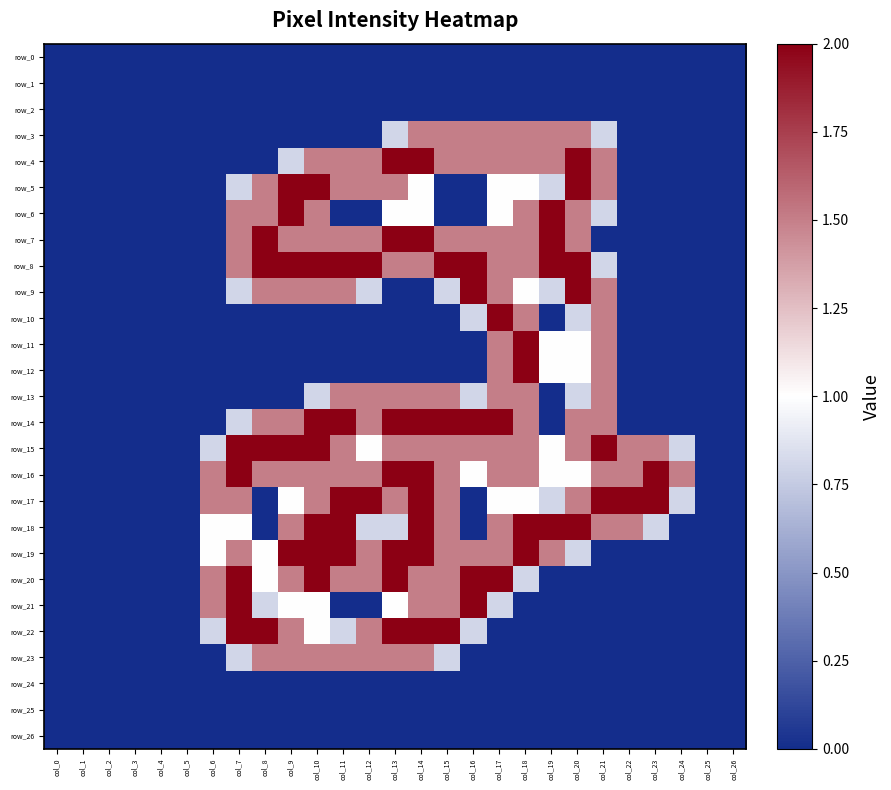

Reading left to right, extract all data points from this chart.

row_0: col_0=0.0	col_1=0.0	col_2=0.0	col_3=0.0	col_4=0.0	col_5=0.0	col_6=0.0	col_7=0.0	col_8=0.0	col_9=0.0	col_10=0.0	col_11=0.0	col_12=0.0	col_13=0.0	col_14=0.0	col_15=0.0	col_16=0.0	col_17=0.0	col_18=0.0	col_19=0.0	col_20=0.0	col_21=0.0	col_22=0.0	col_23=0.0	col_24=0.0	col_25=0.0	col_26=0.0
row_1: col_0=0.0	col_1=0.0	col_2=0.0	col_3=0.0	col_4=0.0	col_5=0.0	col_6=0.0	col_7=0.0	col_8=0.0	col_9=0.0	col_10=0.0	col_11=0.0	col_12=0.0	col_13=0.0	col_14=0.0	col_15=0.0	col_16=0.0	col_17=0.0	col_18=0.0	col_19=0.0	col_20=0.0	col_21=0.0	col_22=0.0	col_23=0.0	col_24=0.0	col_25=0.0	col_26=0.0
row_2: col_0=0.0	col_1=0.0	col_2=0.0	col_3=0.0	col_4=0.0	col_5=0.0	col_6=0.0	col_7=0.0	col_8=0.0	col_9=0.0	col_10=0.0	col_11=0.0	col_12=0.0	col_13=0.0	col_14=0.0	col_15=0.0	col_16=0.0	col_17=0.0	col_18=0.0	col_19=0.0	col_20=0.0	col_21=0.0	col_22=0.0	col_23=0.0	col_24=0.0	col_25=0.0	col_26=0.0
row_3: col_0=0.0	col_1=0.0	col_2=0.0	col_3=0.0	col_4=0.0	col_5=0.0	col_6=0.0	col_7=0.0	col_8=0.0	col_9=0.0	col_10=0.0	col_11=0.0	col_12=0.0	col_13=0.8	col_14=1.5	col_15=1.5	col_16=1.5	col_17=1.5	col_18=1.5	col_19=1.5	col_20=1.5	col_21=0.8	col_22=0.0	col_23=0.0	col_24=0.0	col_25=0.0	col_26=0.0
row_4: col_0=0.0	col_1=0.0	col_2=0.0	col_3=0.0	col_4=0.0	col_5=0.0	col_6=0.0	col_7=0.0	col_8=0.0	col_9=0.8	col_10=1.5	col_11=1.5	col_12=1.5	col_13=2.0	col_14=2.0	col_15=1.5	col_16=1.5	col_17=1.5	col_18=1.5	col_19=1.5	col_20=2.0	col_21=1.5	col_22=0.0	col_23=0.0	col_24=0.0	col_25=0.0	col_26=0.0
row_5: col_0=0.0	col_1=0.0	col_2=0.0	col_3=0.0	col_4=0.0	col_5=0.0	col_6=0.0	col_7=0.8	col_8=1.5	col_9=2.0	col_10=2.0	col_11=1.5	col_12=1.5	col_13=1.5	col_14=1.0	col_15=0.0	col_16=0.0	col_17=1.0	col_18=1.0	col_19=0.8	col_20=2.0	col_21=1.5	col_22=0.0	col_23=0.0	col_24=0.0	col_25=0.0	col_26=0.0
row_6: col_0=0.0	col_1=0.0	col_2=0.0	col_3=0.0	col_4=0.0	col_5=0.0	col_6=0.0	col_7=1.5	col_8=1.5	col_9=2.0	col_10=1.5	col_11=0.0	col_12=0.0	col_13=1.0	col_14=1.0	col_15=0.0	col_16=0.0	col_17=1.0	col_18=1.5	col_19=2.0	col_20=1.5	col_21=0.8	col_22=0.0	col_23=0.0	col_24=0.0	col_25=0.0	col_26=0.0
row_7: col_0=0.0	col_1=0.0	col_2=0.0	col_3=0.0	col_4=0.0	col_5=0.0	col_6=0.0	col_7=1.5	col_8=2.0	col_9=1.5	col_10=1.5	col_11=1.5	col_12=1.5	col_13=2.0	col_14=2.0	col_15=1.5	col_16=1.5	col_17=1.5	col_18=1.5	col_19=2.0	col_20=1.5	col_21=0.0	col_22=0.0	col_23=0.0	col_24=0.0	col_25=0.0	col_26=0.0
row_8: col_0=0.0	col_1=0.0	col_2=0.0	col_3=0.0	col_4=0.0	col_5=0.0	col_6=0.0	col_7=1.5	col_8=2.0	col_9=2.0	col_10=2.0	col_11=2.0	col_12=2.0	col_13=1.5	col_14=1.5	col_15=2.0	col_16=2.0	col_17=1.5	col_18=1.5	col_19=2.0	col_20=2.0	col_21=0.8	col_22=0.0	col_23=0.0	col_24=0.0	col_25=0.0	col_26=0.0
row_9: col_0=0.0	col_1=0.0	col_2=0.0	col_3=0.0	col_4=0.0	col_5=0.0	col_6=0.0	col_7=0.8	col_8=1.5	col_9=1.5	col_10=1.5	col_11=1.5	col_12=0.8	col_13=0.0	col_14=0.0	col_15=0.8	col_16=2.0	col_17=1.5	col_18=1.0	col_19=0.8	col_20=2.0	col_21=1.5	col_22=0.0	col_23=0.0	col_24=0.0	col_25=0.0	col_26=0.0
row_10: col_0=0.0	col_1=0.0	col_2=0.0	col_3=0.0	col_4=0.0	col_5=0.0	col_6=0.0	col_7=0.0	col_8=0.0	col_9=0.0	col_10=0.0	col_11=0.0	col_12=0.0	col_13=0.0	col_14=0.0	col_15=0.0	col_16=0.8	col_17=2.0	col_18=1.5	col_19=0.0	col_20=0.8	col_21=1.5	col_22=0.0	col_23=0.0	col_24=0.0	col_25=0.0	col_26=0.0
row_11: col_0=0.0	col_1=0.0	col_2=0.0	col_3=0.0	col_4=0.0	col_5=0.0	col_6=0.0	col_7=0.0	col_8=0.0	col_9=0.0	col_10=0.0	col_11=0.0	col_12=0.0	col_13=0.0	col_14=0.0	col_15=0.0	col_16=0.0	col_17=1.5	col_18=2.0	col_19=1.0	col_20=1.0	col_21=1.5	col_22=0.0	col_23=0.0	col_24=0.0	col_25=0.0	col_26=0.0
row_12: col_0=0.0	col_1=0.0	col_2=0.0	col_3=0.0	col_4=0.0	col_5=0.0	col_6=0.0	col_7=0.0	col_8=0.0	col_9=0.0	col_10=0.0	col_11=0.0	col_12=0.0	col_13=0.0	col_14=0.0	col_15=0.0	col_16=0.0	col_17=1.5	col_18=2.0	col_19=1.0	col_20=1.0	col_21=1.5	col_22=0.0	col_23=0.0	col_24=0.0	col_25=0.0	col_26=0.0
row_13: col_0=0.0	col_1=0.0	col_2=0.0	col_3=0.0	col_4=0.0	col_5=0.0	col_6=0.0	col_7=0.0	col_8=0.0	col_9=0.0	col_10=0.8	col_11=1.5	col_12=1.5	col_13=1.5	col_14=1.5	col_15=1.5	col_16=0.8	col_17=1.5	col_18=1.5	col_19=0.0	col_20=0.8	col_21=1.5	col_22=0.0	col_23=0.0	col_24=0.0	col_25=0.0	col_26=0.0
row_14: col_0=0.0	col_1=0.0	col_2=0.0	col_3=0.0	col_4=0.0	col_5=0.0	col_6=0.0	col_7=0.8	col_8=1.5	col_9=1.5	col_10=2.0	col_11=2.0	col_12=1.5	col_13=2.0	col_14=2.0	col_15=2.0	col_16=2.0	col_17=2.0	col_18=1.5	col_19=0.0	col_20=1.5	col_21=1.5	col_22=0.0	col_23=0.0	col_24=0.0	col_25=0.0	col_26=0.0
row_15: col_0=0.0	col_1=0.0	col_2=0.0	col_3=0.0	col_4=0.0	col_5=0.0	col_6=0.8	col_7=2.0	col_8=2.0	col_9=2.0	col_10=2.0	col_11=1.5	col_12=1.0	col_13=1.5	col_14=1.5	col_15=1.5	col_16=1.5	col_17=1.5	col_18=1.5	col_19=1.0	col_20=1.5	col_21=2.0	col_22=1.5	col_23=1.5	col_24=0.8	col_25=0.0	col_26=0.0
row_16: col_0=0.0	col_1=0.0	col_2=0.0	col_3=0.0	col_4=0.0	col_5=0.0	col_6=1.5	col_7=2.0	col_8=1.5	col_9=1.5	col_10=1.5	col_11=1.5	col_12=1.5	col_13=2.0	col_14=2.0	col_15=1.5	col_16=1.0	col_17=1.5	col_18=1.5	col_19=1.0	col_20=1.0	col_21=1.5	col_22=1.5	col_23=2.0	col_24=1.5	col_25=0.0	col_26=0.0
row_17: col_0=0.0	col_1=0.0	col_2=0.0	col_3=0.0	col_4=0.0	col_5=0.0	col_6=1.5	col_7=1.5	col_8=0.0	col_9=1.0	col_10=1.5	col_11=2.0	col_12=2.0	col_13=1.5	col_14=2.0	col_15=1.5	col_16=0.0	col_17=1.0	col_18=1.0	col_19=0.8	col_20=1.5	col_21=2.0	col_22=2.0	col_23=2.0	col_24=0.8	col_25=0.0	col_26=0.0
row_18: col_0=0.0	col_1=0.0	col_2=0.0	col_3=0.0	col_4=0.0	col_5=0.0	col_6=1.0	col_7=1.0	col_8=0.0	col_9=1.5	col_10=2.0	col_11=2.0	col_12=0.8	col_13=0.8	col_14=2.0	col_15=1.5	col_16=0.0	col_17=1.5	col_18=2.0	col_19=2.0	col_20=2.0	col_21=1.5	col_22=1.5	col_23=0.8	col_24=0.0	col_25=0.0	col_26=0.0
row_19: col_0=0.0	col_1=0.0	col_2=0.0	col_3=0.0	col_4=0.0	col_5=0.0	col_6=1.0	col_7=1.5	col_8=1.0	col_9=2.0	col_10=2.0	col_11=2.0	col_12=1.5	col_13=2.0	col_14=2.0	col_15=1.5	col_16=1.5	col_17=1.5	col_18=2.0	col_19=1.5	col_20=0.8	col_21=0.0	col_22=0.0	col_23=0.0	col_24=0.0	col_25=0.0	col_26=0.0
row_20: col_0=0.0	col_1=0.0	col_2=0.0	col_3=0.0	col_4=0.0	col_5=0.0	col_6=1.5	col_7=2.0	col_8=1.0	col_9=1.5	col_10=2.0	col_11=1.5	col_12=1.5	col_13=2.0	col_14=1.5	col_15=1.5	col_16=2.0	col_17=2.0	col_18=0.8	col_19=0.0	col_20=0.0	col_21=0.0	col_22=0.0	col_23=0.0	col_24=0.0	col_25=0.0	col_26=0.0
row_21: col_0=0.0	col_1=0.0	col_2=0.0	col_3=0.0	col_4=0.0	col_5=0.0	col_6=1.5	col_7=2.0	col_8=0.8	col_9=1.0	col_10=1.0	col_11=0.0	col_12=0.0	col_13=1.0	col_14=1.5	col_15=1.5	col_16=2.0	col_17=0.8	col_18=0.0	col_19=0.0	col_20=0.0	col_21=0.0	col_22=0.0	col_23=0.0	col_24=0.0	col_25=0.0	col_26=0.0
row_22: col_0=0.0	col_1=0.0	col_2=0.0	col_3=0.0	col_4=0.0	col_5=0.0	col_6=0.8	col_7=2.0	col_8=2.0	col_9=1.5	col_10=1.0	col_11=0.8	col_12=1.5	col_13=2.0	col_14=2.0	col_15=2.0	col_16=0.8	col_17=0.0	col_18=0.0	col_19=0.0	col_20=0.0	col_21=0.0	col_22=0.0	col_23=0.0	col_24=0.0	col_25=0.0	col_26=0.0
row_23: col_0=0.0	col_1=0.0	col_2=0.0	col_3=0.0	col_4=0.0	col_5=0.0	col_6=0.0	col_7=0.8	col_8=1.5	col_9=1.5	col_10=1.5	col_11=1.5	col_12=1.5	col_13=1.5	col_14=1.5	col_15=0.8	col_16=0.0	col_17=0.0	col_18=0.0	col_19=0.0	col_20=0.0	col_21=0.0	col_22=0.0	col_23=0.0	col_24=0.0	col_25=0.0	col_26=0.0
row_24: col_0=0.0	col_1=0.0	col_2=0.0	col_3=0.0	col_4=0.0	col_5=0.0	col_6=0.0	col_7=0.0	col_8=0.0	col_9=0.0	col_10=0.0	col_11=0.0	col_12=0.0	col_13=0.0	col_14=0.0	col_15=0.0	col_16=0.0	col_17=0.0	col_18=0.0	col_19=0.0	col_20=0.0	col_21=0.0	col_22=0.0	col_23=0.0	col_24=0.0	col_25=0.0	col_26=0.0
row_25: col_0=0.0	col_1=0.0	col_2=0.0	col_3=0.0	col_4=0.0	col_5=0.0	col_6=0.0	col_7=0.0	col_8=0.0	col_9=0.0	col_10=0.0	col_11=0.0	col_12=0.0	col_13=0.0	col_14=0.0	col_15=0.0	col_16=0.0	col_17=0.0	col_18=0.0	col_19=0.0	col_20=0.0	col_21=0.0	col_22=0.0	col_23=0.0	col_24=0.0	col_25=0.0	col_26=0.0
row_26: col_0=0.0	col_1=0.0	col_2=0.0	col_3=0.0	col_4=0.0	col_5=0.0	col_6=0.0	col_7=0.0	col_8=0.0	col_9=0.0	col_10=0.0	col_11=0.0	col_12=0.0	col_13=0.0	col_14=0.0	col_15=0.0	col_16=0.0	col_17=0.0	col_18=0.0	col_19=0.0	col_20=0.0	col_21=0.0	col_22=0.0	col_23=0.0	col_24=0.0	col_25=0.0	col_26=0.0